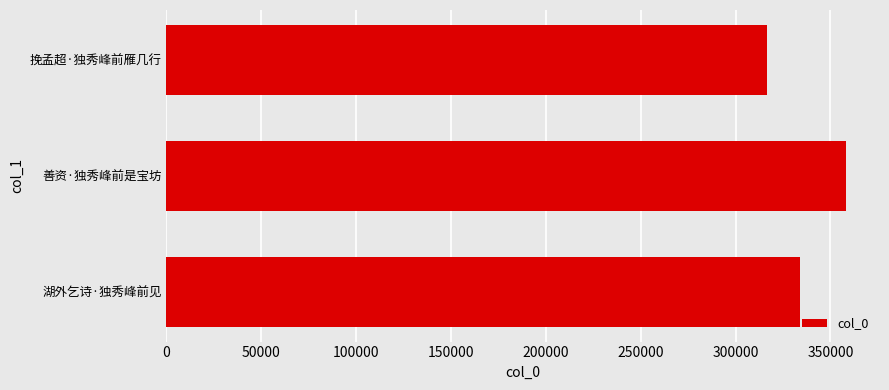

Which category has the highest value across all series?

善资·独秀峰前是宝坊